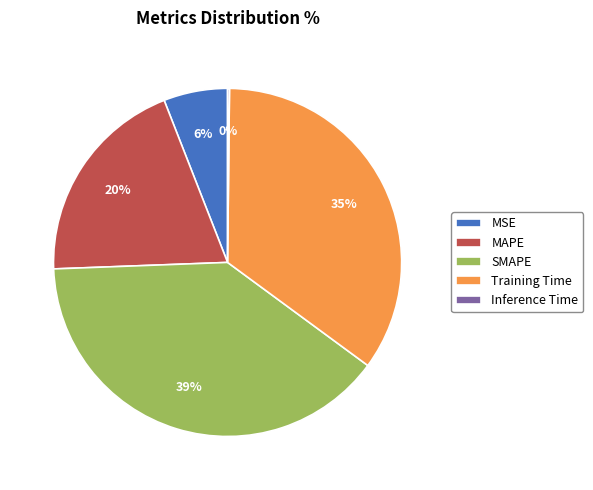

What is the ratio of the value at MSE to the value at SMAPE?

0.2